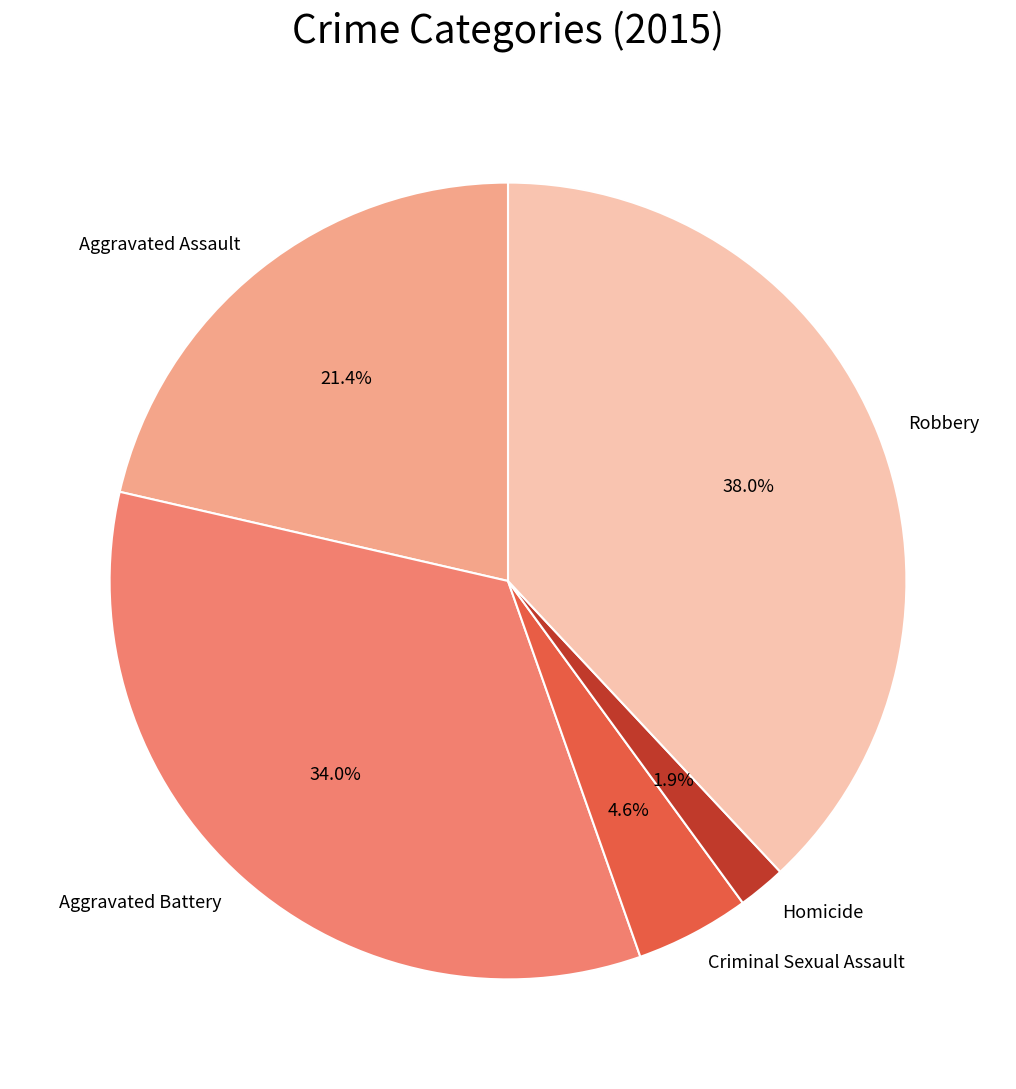

To the nearest percent, what is the combined percentage of Aggravated Battery and Criminal Sexual Assault?

39%